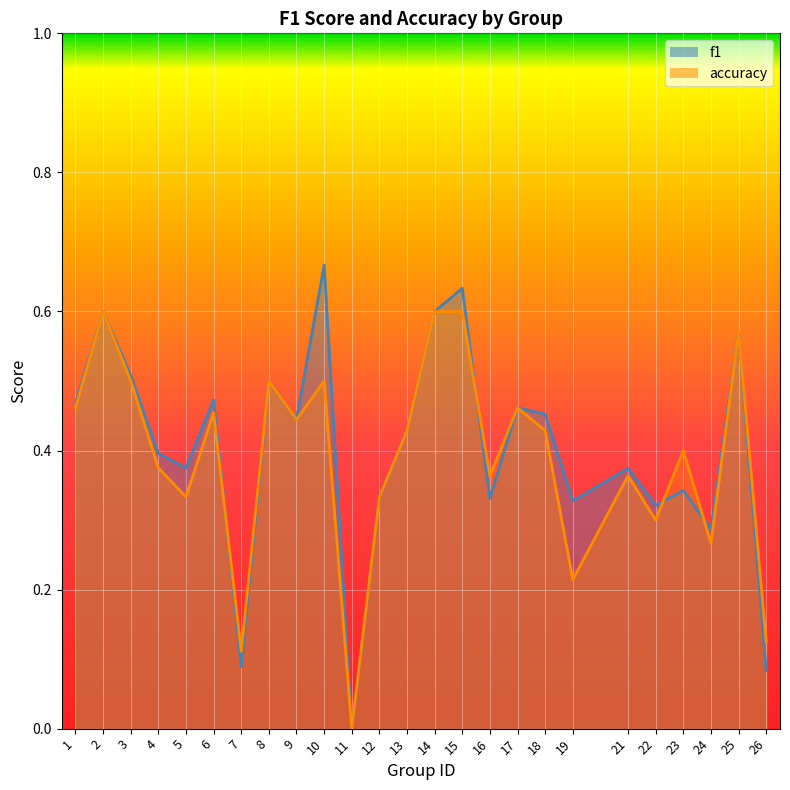

Between which two adjacent categories do f1 and accuracy first intersect?

6 and 7